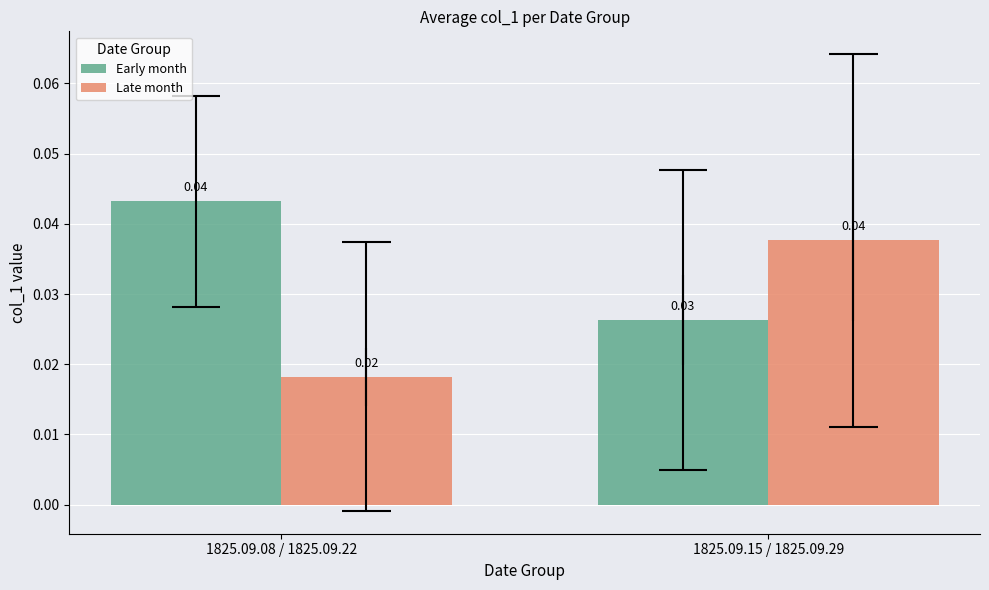

True or false: Late month has a value of 0.0 at 1825.09.15 / 1825.09.29.

False